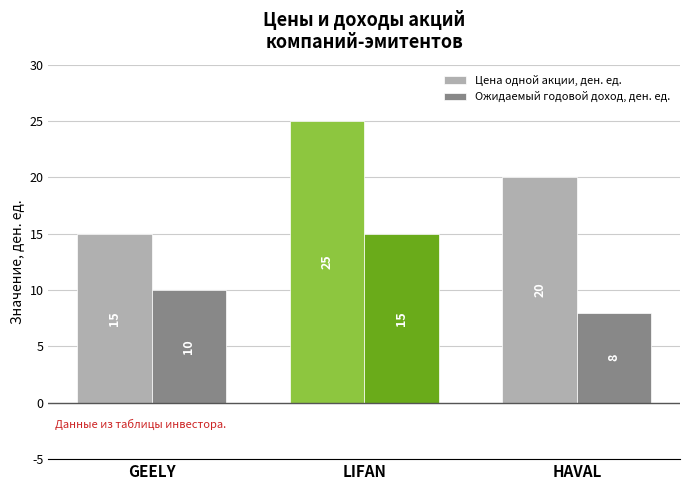

List the series in order of their overall mean, highest first.

Цена одной акции, ден. ед., Ожидаемый годовой доход, ден. ед.